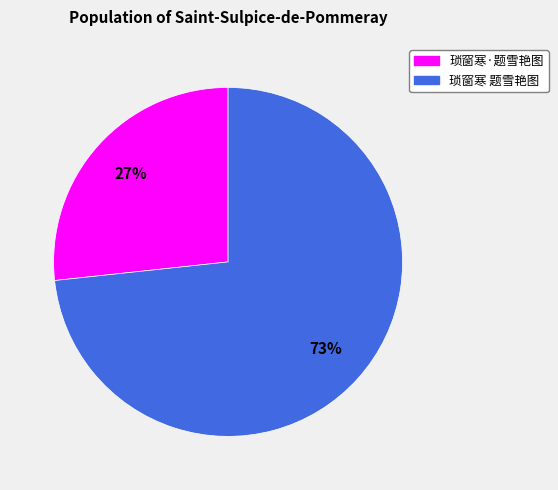

Does any single category account for the majority?

Yes